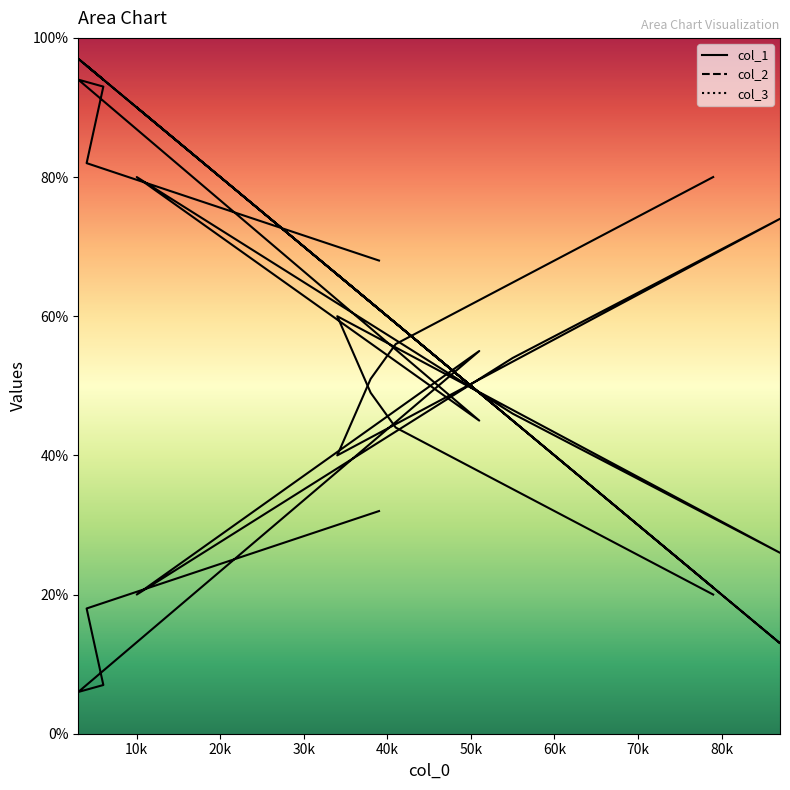

Reading left to right, list all the values displayed in this chart.

col_1: 61	96	94	97	49	90	45	13	66	62	59	21
col_2: 32	18	7	6	55	20	54	74	40	51	56	80
col_3: 68	82	93	94	45	80	46	26	60	49	44	20